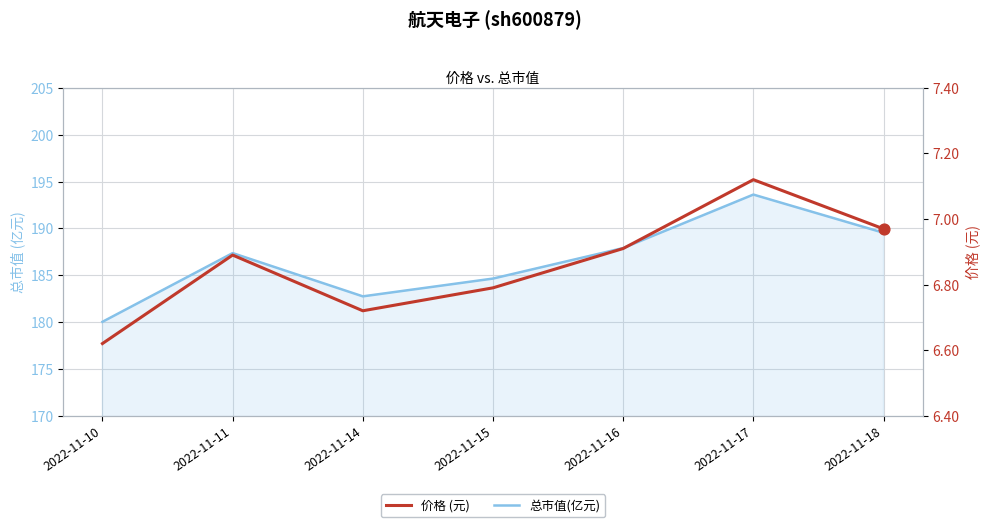

Which series reaches the minimum Y coordinate?

价格 (元)